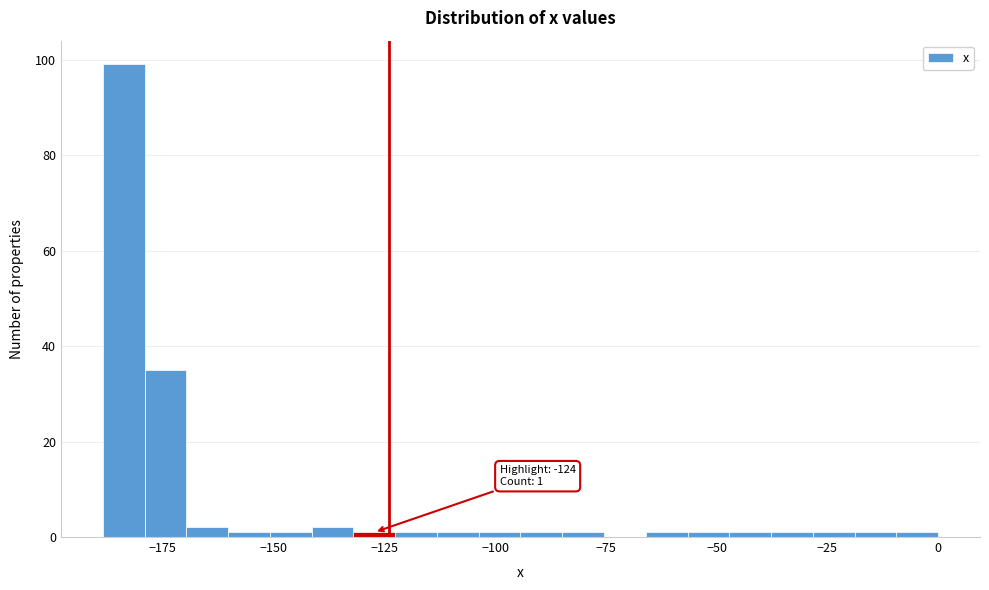

Read against the x-axis, roughly where is the centre of the tallest bar?

-185